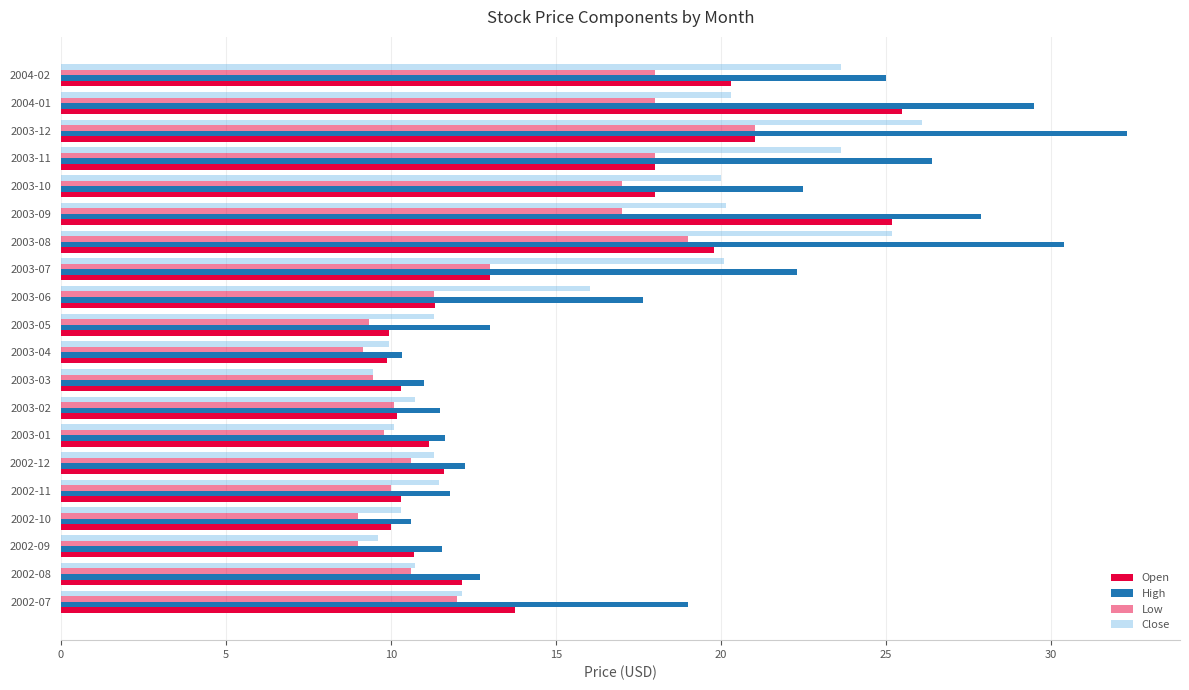

How many data points in Open are less than 12?

10